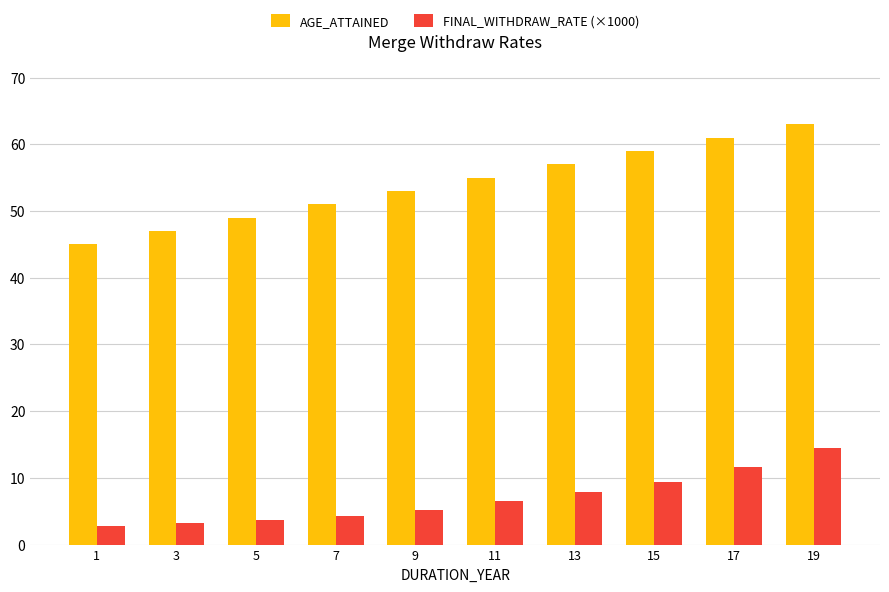

What is the difference between the highest and lowest values at 1?

42.2